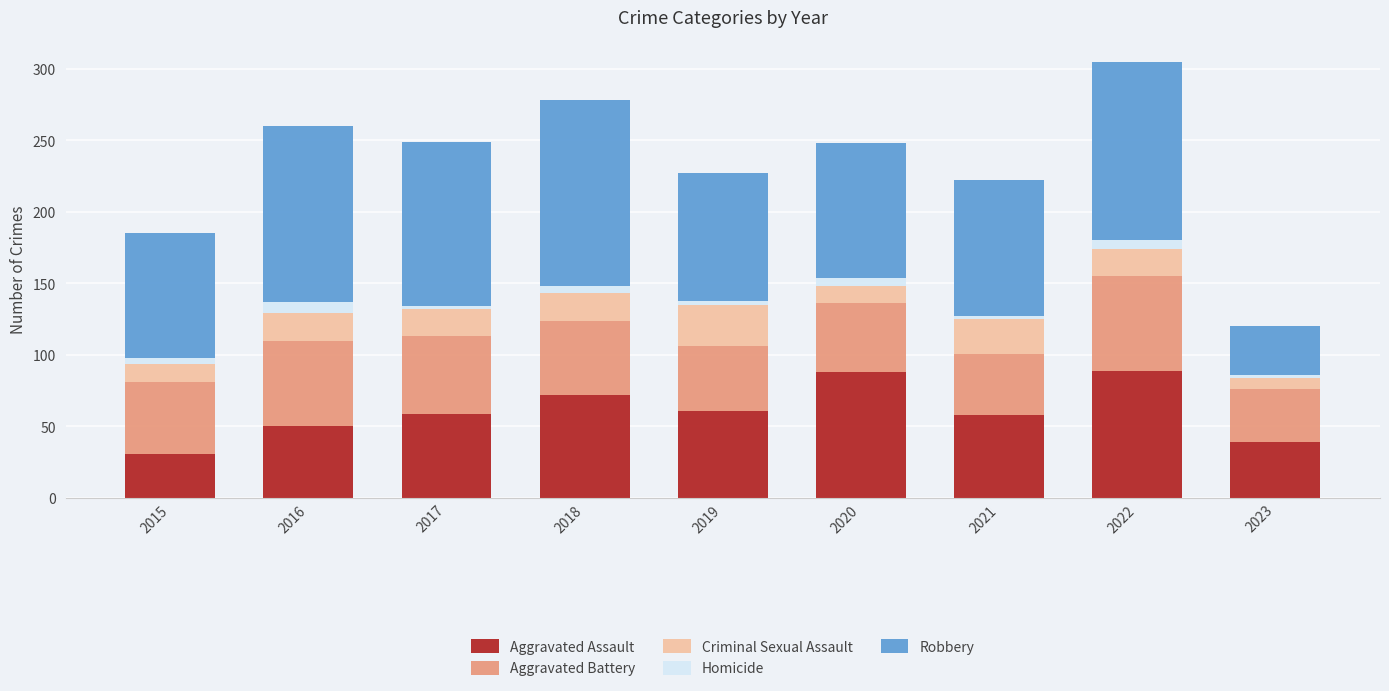

What is the total value across all series at 2019?

227